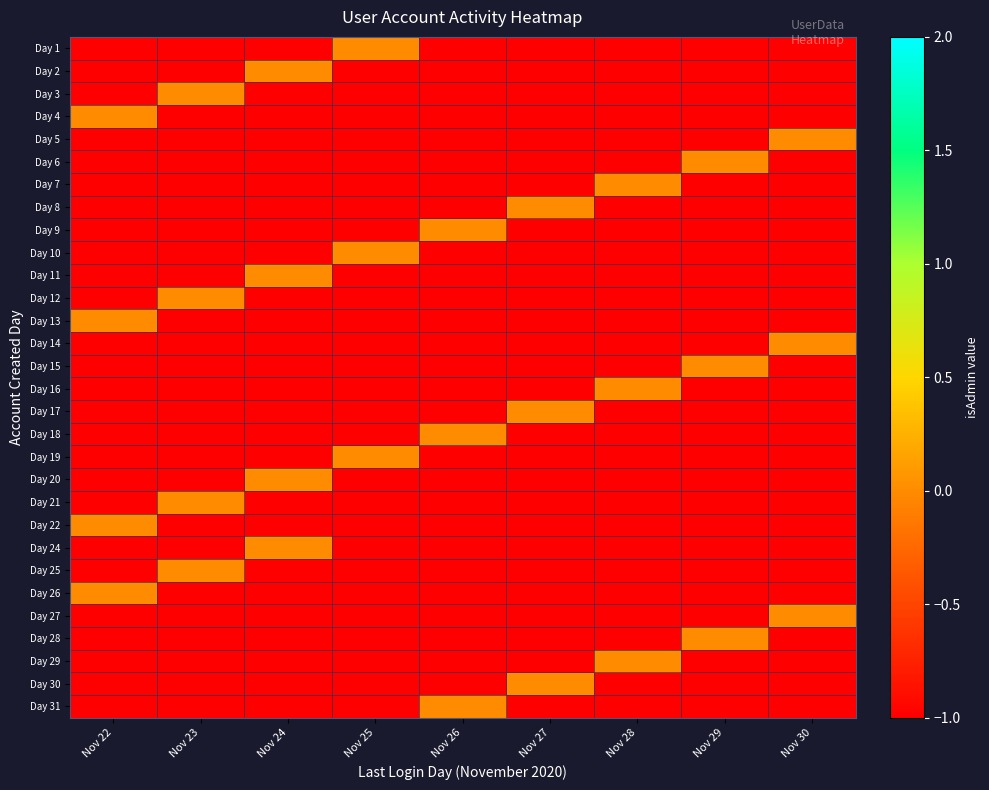

Reading left to right, transcribe all the data shown in this chart.

row_0: Nov 22=-1	Nov 23=-1	Nov 24=-1	Nov 25=0	Nov 26=-1	Nov 27=-1	Nov 28=-1	Nov 29=-1	Nov 30=-1
row_1: Nov 22=-1	Nov 23=-1	Nov 24=0	Nov 25=-1	Nov 26=-1	Nov 27=-1	Nov 28=-1	Nov 29=-1	Nov 30=-1
row_2: Nov 22=-1	Nov 23=0	Nov 24=-1	Nov 25=-1	Nov 26=-1	Nov 27=-1	Nov 28=-1	Nov 29=-1	Nov 30=-1
row_3: Nov 22=0	Nov 23=-1	Nov 24=-1	Nov 25=-1	Nov 26=-1	Nov 27=-1	Nov 28=-1	Nov 29=-1	Nov 30=-1
row_4: Nov 22=-1	Nov 23=-1	Nov 24=-1	Nov 25=-1	Nov 26=-1	Nov 27=-1	Nov 28=-1	Nov 29=-1	Nov 30=0
row_5: Nov 22=-1	Nov 23=-1	Nov 24=-1	Nov 25=-1	Nov 26=-1	Nov 27=-1	Nov 28=-1	Nov 29=0	Nov 30=-1
row_6: Nov 22=-1	Nov 23=-1	Nov 24=-1	Nov 25=-1	Nov 26=-1	Nov 27=-1	Nov 28=0	Nov 29=-1	Nov 30=-1
row_7: Nov 22=-1	Nov 23=-1	Nov 24=-1	Nov 25=-1	Nov 26=-1	Nov 27=0	Nov 28=-1	Nov 29=-1	Nov 30=-1
row_8: Nov 22=-1	Nov 23=-1	Nov 24=-1	Nov 25=-1	Nov 26=0	Nov 27=-1	Nov 28=-1	Nov 29=-1	Nov 30=-1
row_9: Nov 22=-1	Nov 23=-1	Nov 24=-1	Nov 25=0	Nov 26=-1	Nov 27=-1	Nov 28=-1	Nov 29=-1	Nov 30=-1
row_10: Nov 22=-1	Nov 23=-1	Nov 24=0	Nov 25=-1	Nov 26=-1	Nov 27=-1	Nov 28=-1	Nov 29=-1	Nov 30=-1
row_11: Nov 22=-1	Nov 23=0	Nov 24=-1	Nov 25=-1	Nov 26=-1	Nov 27=-1	Nov 28=-1	Nov 29=-1	Nov 30=-1
row_12: Nov 22=0	Nov 23=-1	Nov 24=-1	Nov 25=-1	Nov 26=-1	Nov 27=-1	Nov 28=-1	Nov 29=-1	Nov 30=-1
row_13: Nov 22=-1	Nov 23=-1	Nov 24=-1	Nov 25=-1	Nov 26=-1	Nov 27=-1	Nov 28=-1	Nov 29=-1	Nov 30=0
row_14: Nov 22=-1	Nov 23=-1	Nov 24=-1	Nov 25=-1	Nov 26=-1	Nov 27=-1	Nov 28=-1	Nov 29=0	Nov 30=-1
row_15: Nov 22=-1	Nov 23=-1	Nov 24=-1	Nov 25=-1	Nov 26=-1	Nov 27=-1	Nov 28=0	Nov 29=-1	Nov 30=-1
row_16: Nov 22=-1	Nov 23=-1	Nov 24=-1	Nov 25=-1	Nov 26=-1	Nov 27=0	Nov 28=-1	Nov 29=-1	Nov 30=-1
row_17: Nov 22=-1	Nov 23=-1	Nov 24=-1	Nov 25=-1	Nov 26=0	Nov 27=-1	Nov 28=-1	Nov 29=-1	Nov 30=-1
row_18: Nov 22=-1	Nov 23=-1	Nov 24=-1	Nov 25=0	Nov 26=-1	Nov 27=-1	Nov 28=-1	Nov 29=-1	Nov 30=-1
row_19: Nov 22=-1	Nov 23=-1	Nov 24=0	Nov 25=-1	Nov 26=-1	Nov 27=-1	Nov 28=-1	Nov 29=-1	Nov 30=-1
row_20: Nov 22=-1	Nov 23=0	Nov 24=-1	Nov 25=-1	Nov 26=-1	Nov 27=-1	Nov 28=-1	Nov 29=-1	Nov 30=-1
row_21: Nov 22=0	Nov 23=-1	Nov 24=-1	Nov 25=-1	Nov 26=-1	Nov 27=-1	Nov 28=-1	Nov 29=-1	Nov 30=-1
row_22: Nov 22=-1	Nov 23=-1	Nov 24=0	Nov 25=-1	Nov 26=-1	Nov 27=-1	Nov 28=-1	Nov 29=-1	Nov 30=-1
row_23: Nov 22=-1	Nov 23=0	Nov 24=-1	Nov 25=-1	Nov 26=-1	Nov 27=-1	Nov 28=-1	Nov 29=-1	Nov 30=-1
row_24: Nov 22=0	Nov 23=-1	Nov 24=-1	Nov 25=-1	Nov 26=-1	Nov 27=-1	Nov 28=-1	Nov 29=-1	Nov 30=-1
row_25: Nov 22=-1	Nov 23=-1	Nov 24=-1	Nov 25=-1	Nov 26=-1	Nov 27=-1	Nov 28=-1	Nov 29=-1	Nov 30=0
row_26: Nov 22=-1	Nov 23=-1	Nov 24=-1	Nov 25=-1	Nov 26=-1	Nov 27=-1	Nov 28=-1	Nov 29=0	Nov 30=-1
row_27: Nov 22=-1	Nov 23=-1	Nov 24=-1	Nov 25=-1	Nov 26=-1	Nov 27=-1	Nov 28=0	Nov 29=-1	Nov 30=-1
row_28: Nov 22=-1	Nov 23=-1	Nov 24=-1	Nov 25=-1	Nov 26=-1	Nov 27=0	Nov 28=-1	Nov 29=-1	Nov 30=-1
row_29: Nov 22=-1	Nov 23=-1	Nov 24=-1	Nov 25=-1	Nov 26=0	Nov 27=-1	Nov 28=-1	Nov 29=-1	Nov 30=-1